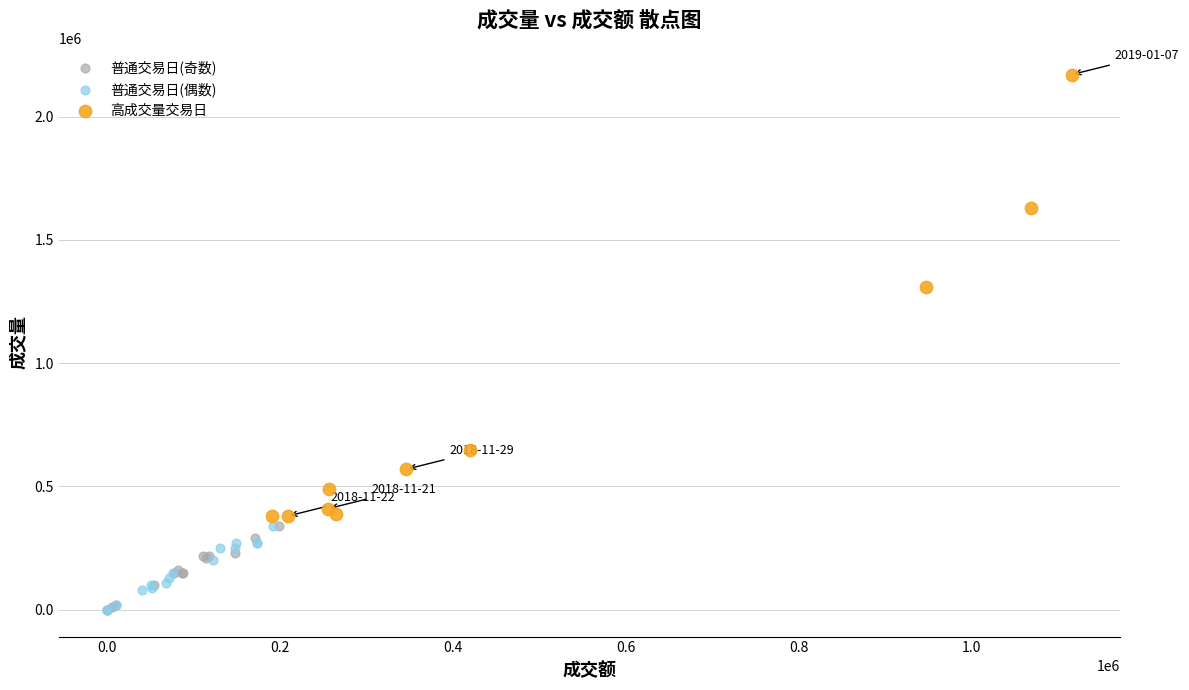

Which series reaches the maximum Y coordinate?

高成交量交易日